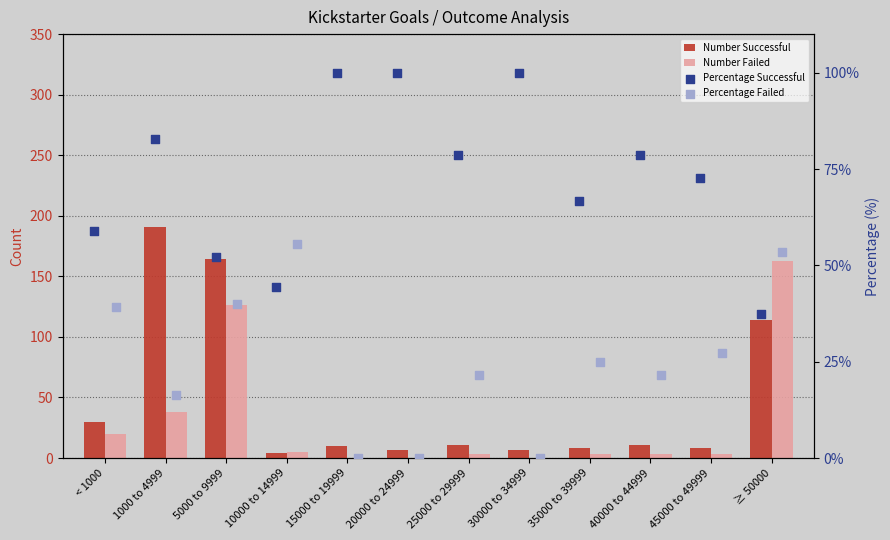

At which category is the sum across all series the highest?

5000 to 9999